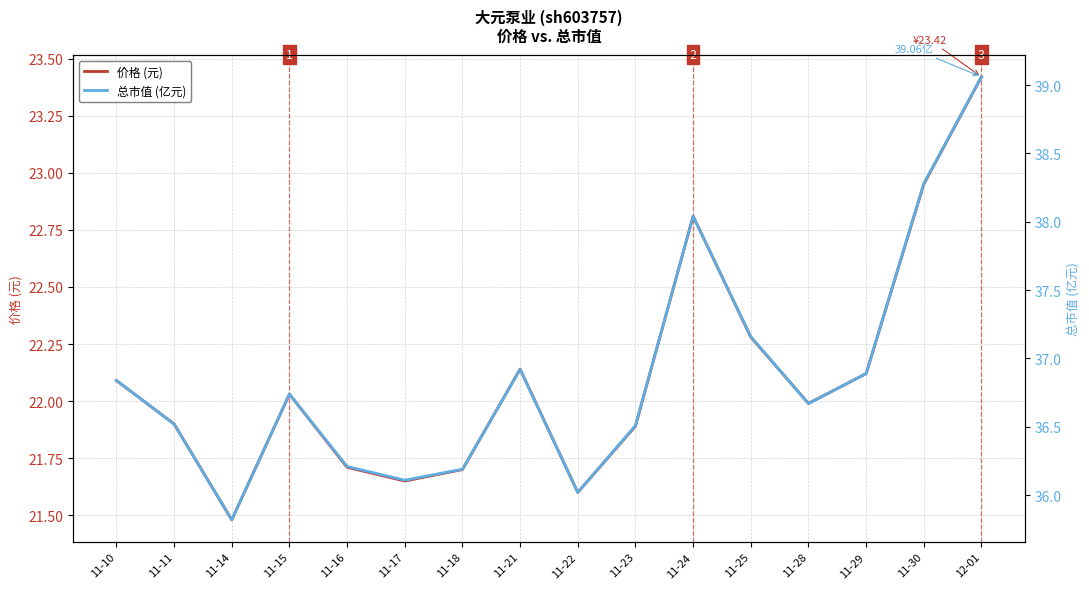

Which series changed the most between 11-15 and 11-24?

总市值 (亿元)